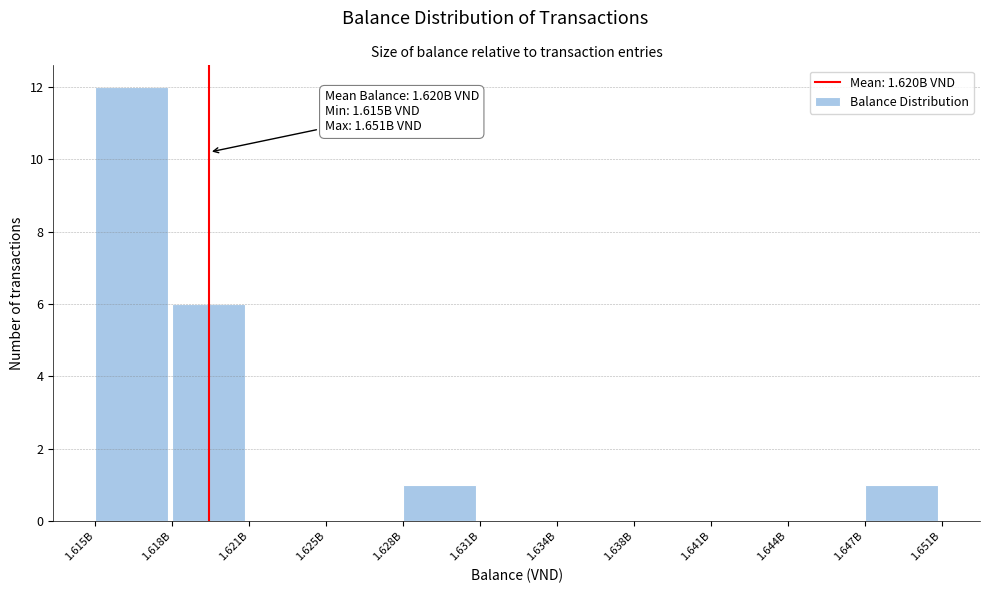

Reading right to left, list all the values displayed in this chart.

1.647B=1	1.644B=0	1.641B=0	1.638B=0	1.634B=0	1.631B=0	1.628B=1	1.625B=0	1.621B=0	1.618B=6	1.615B=12